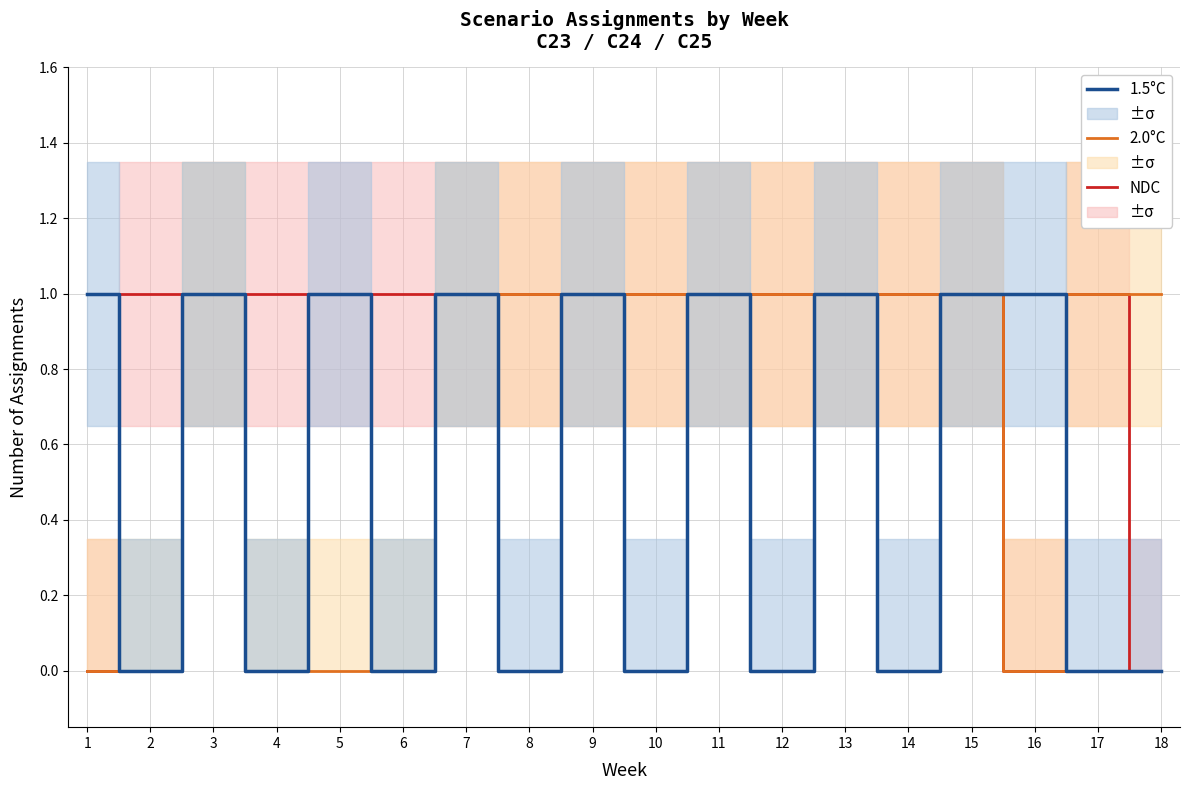

In NDC, how many points are lower than both neighbors (excluding endpoints)?

1